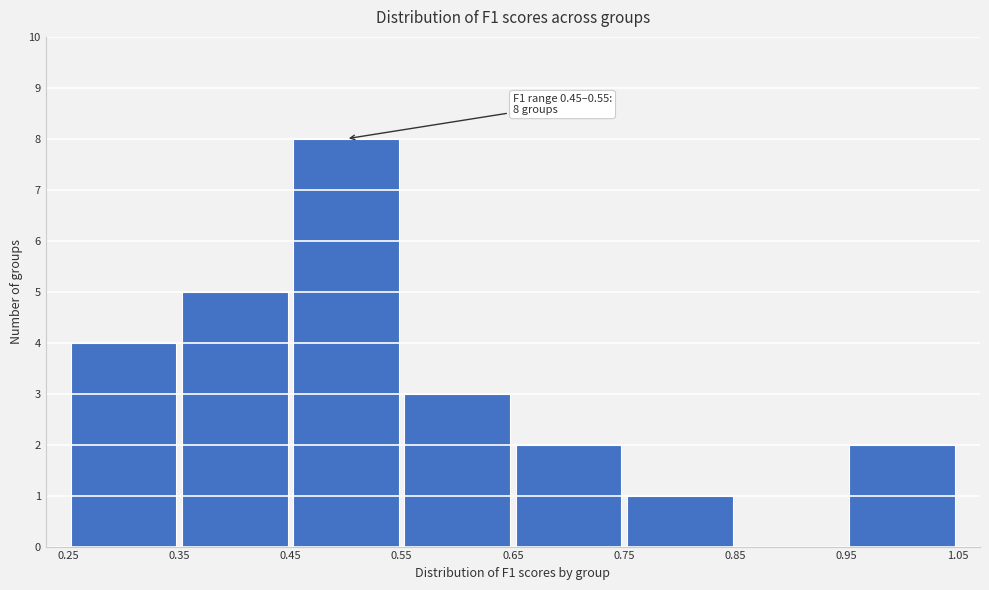

Over which range of the x-axis is the bar tallest?

0.45 to 0.55